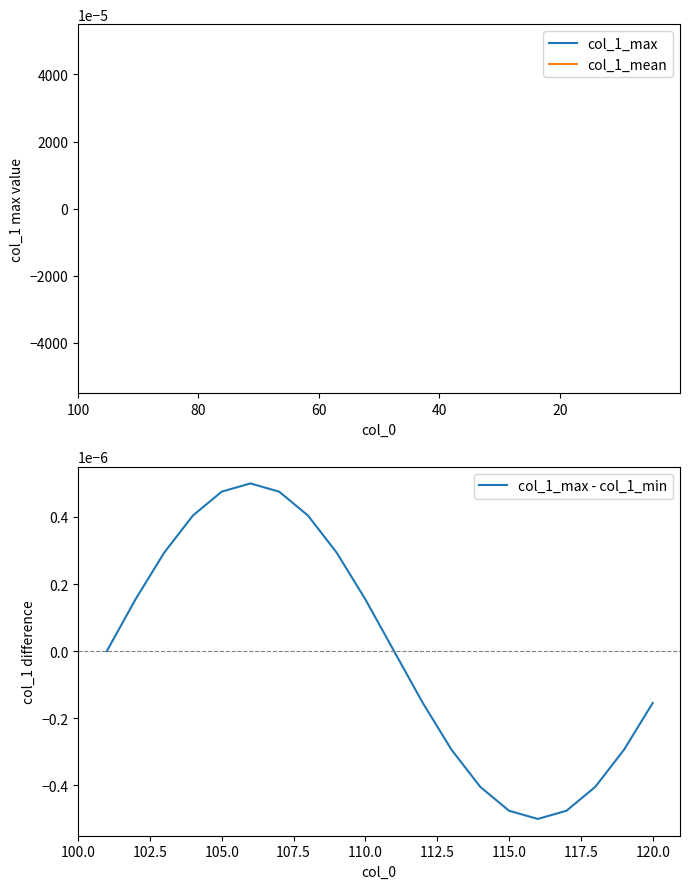

How many data points does each series have?

20